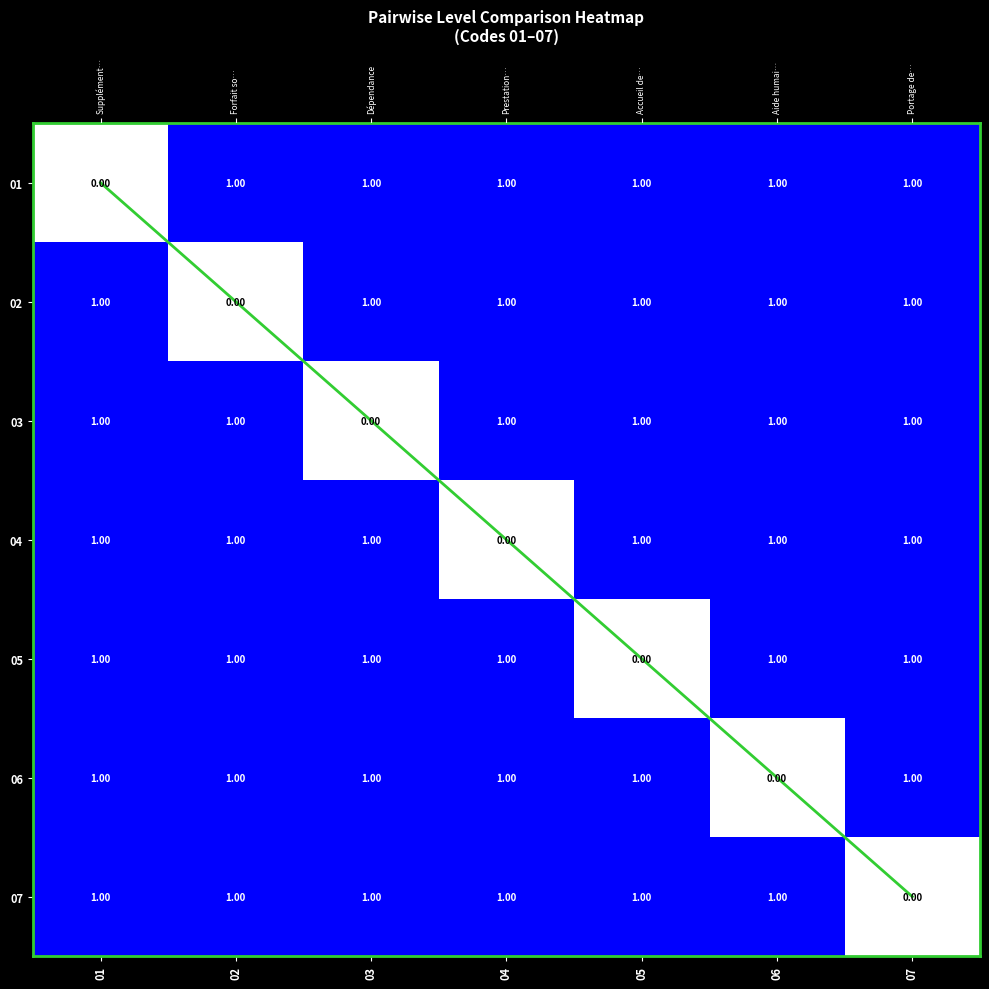

What is the spread (max minus min) of values at 04?

3